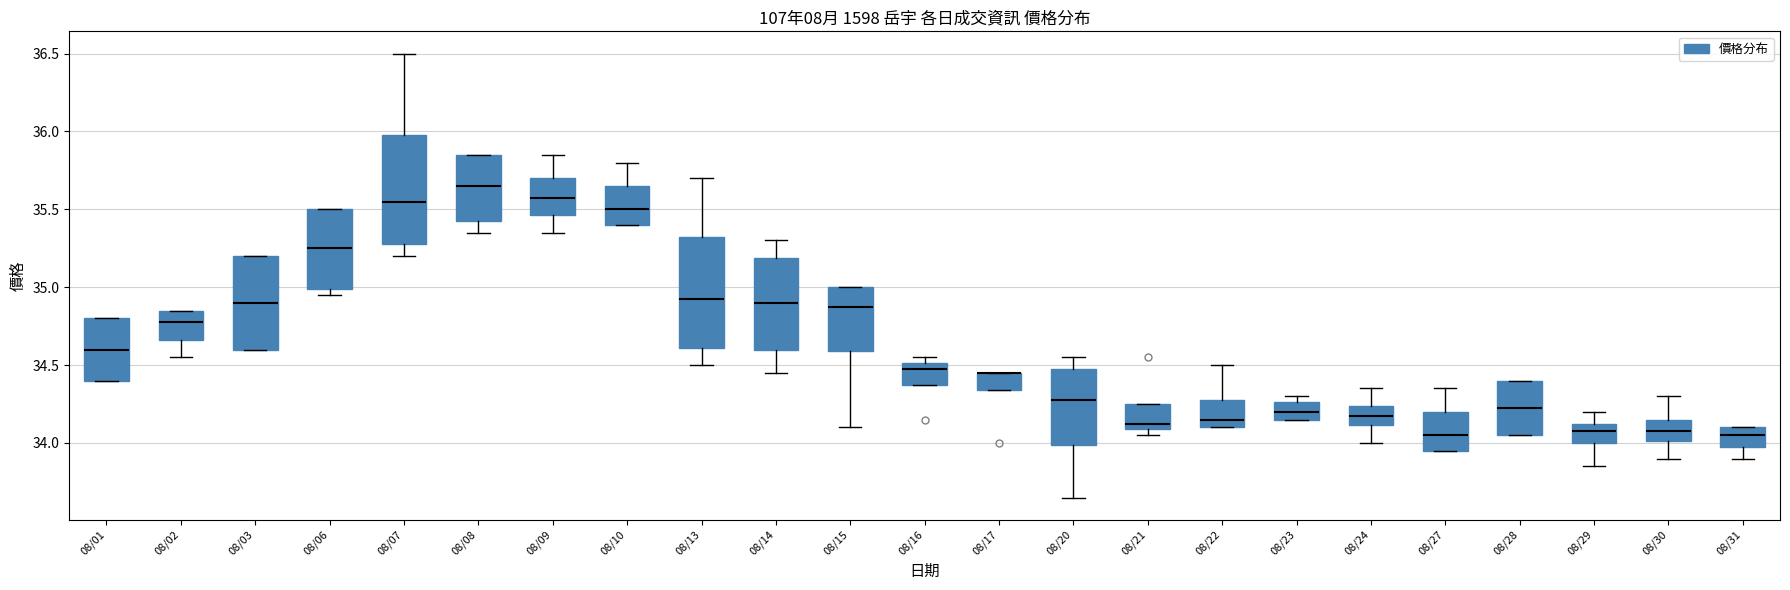

Where is the lower edge of the box for 08/29 on the y-axis? The values are not printed on the chart, so give them approximately, as read against the axis.

34.00